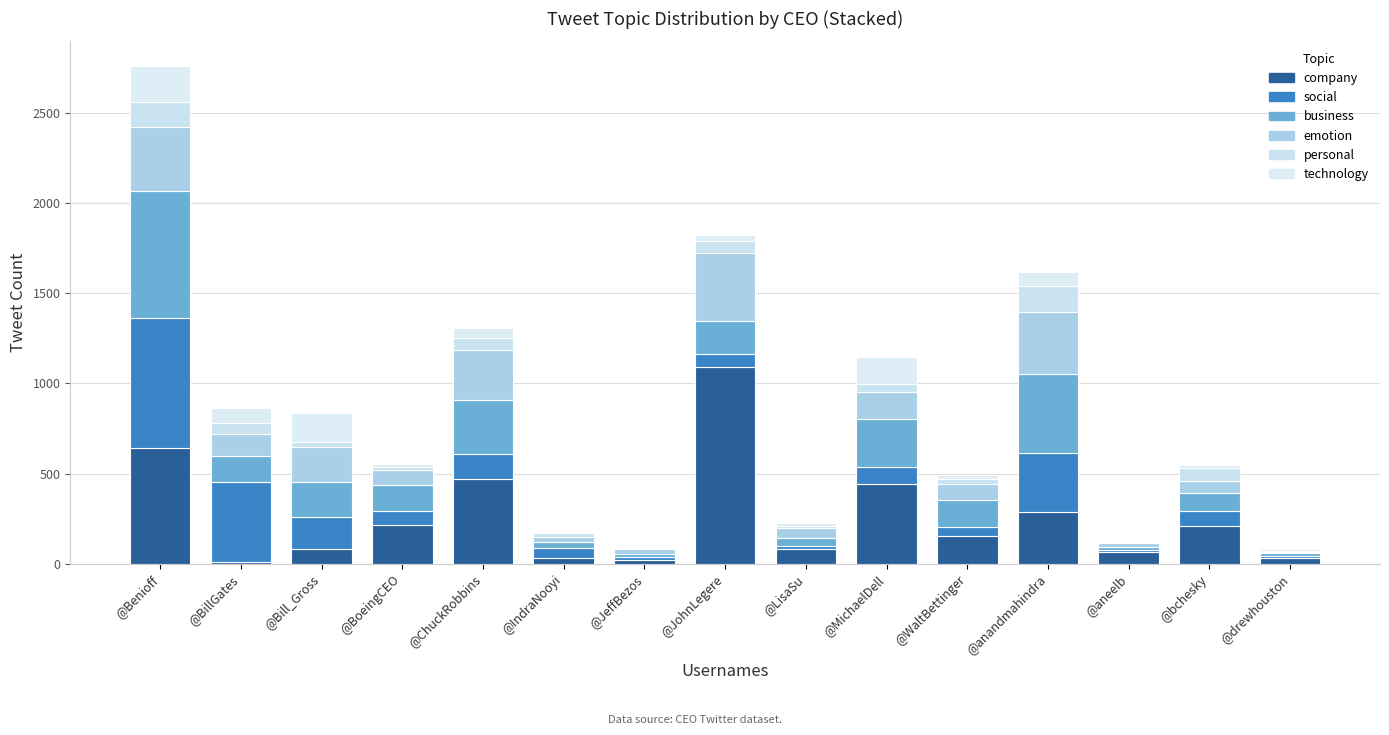

What is the label of the 12th bar from the left?

@anandmahindra